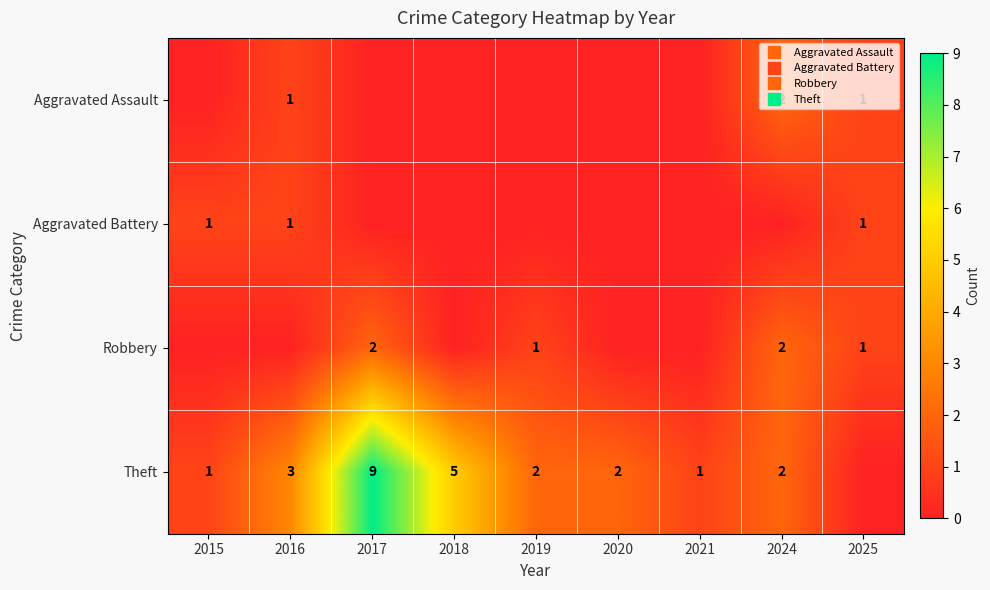

Which series has the largest total across all categories?

Theft